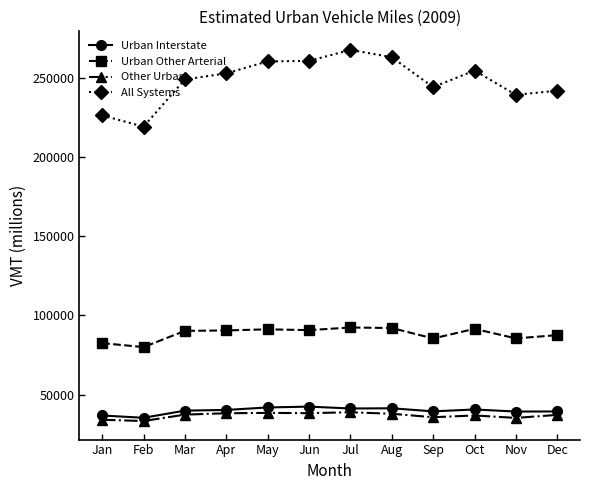

What is the average value of the All Systems series?

248276